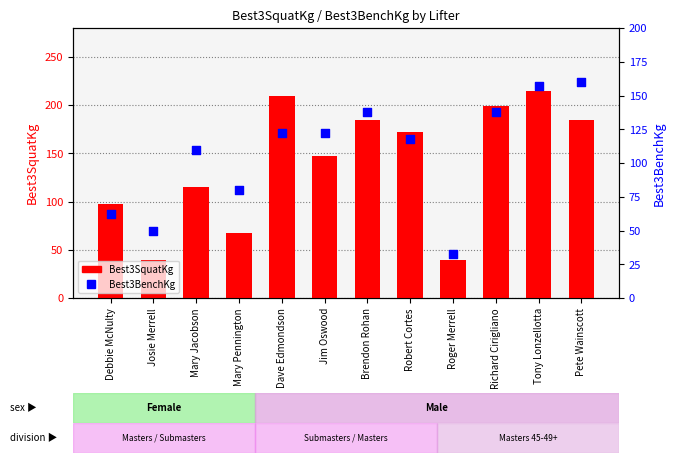

Which series contains the highest Y value?

Best3SquatKg